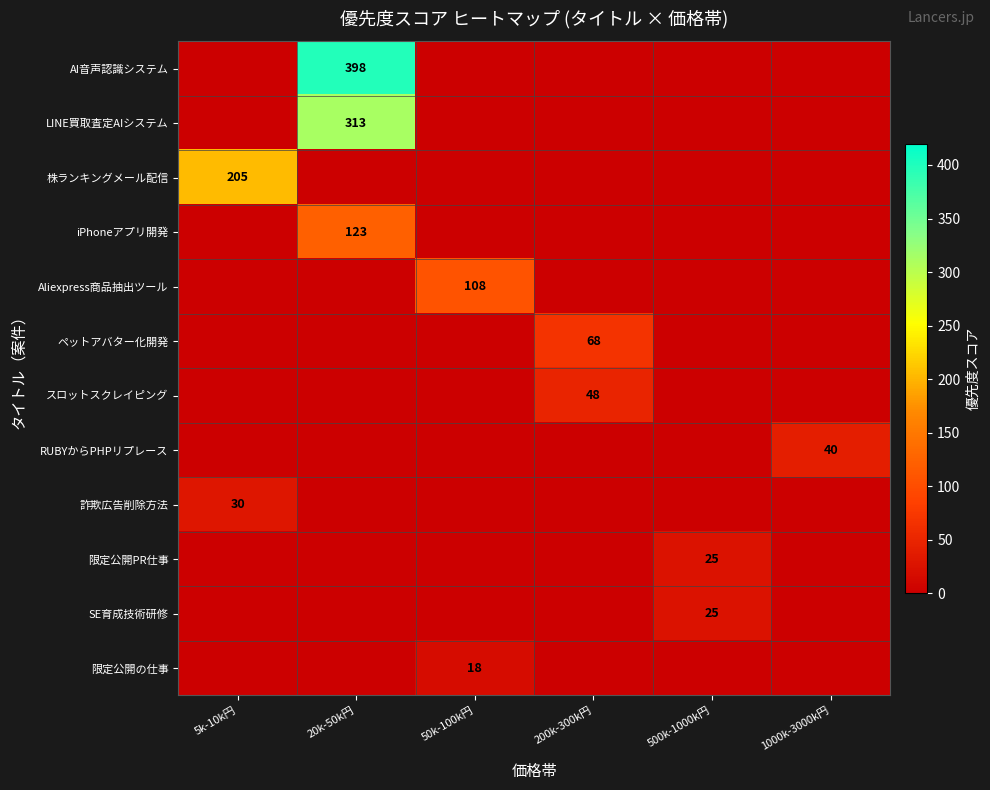

Which has a higher value, 200k-300k円 or 500k-1000k円?

200k-300k円